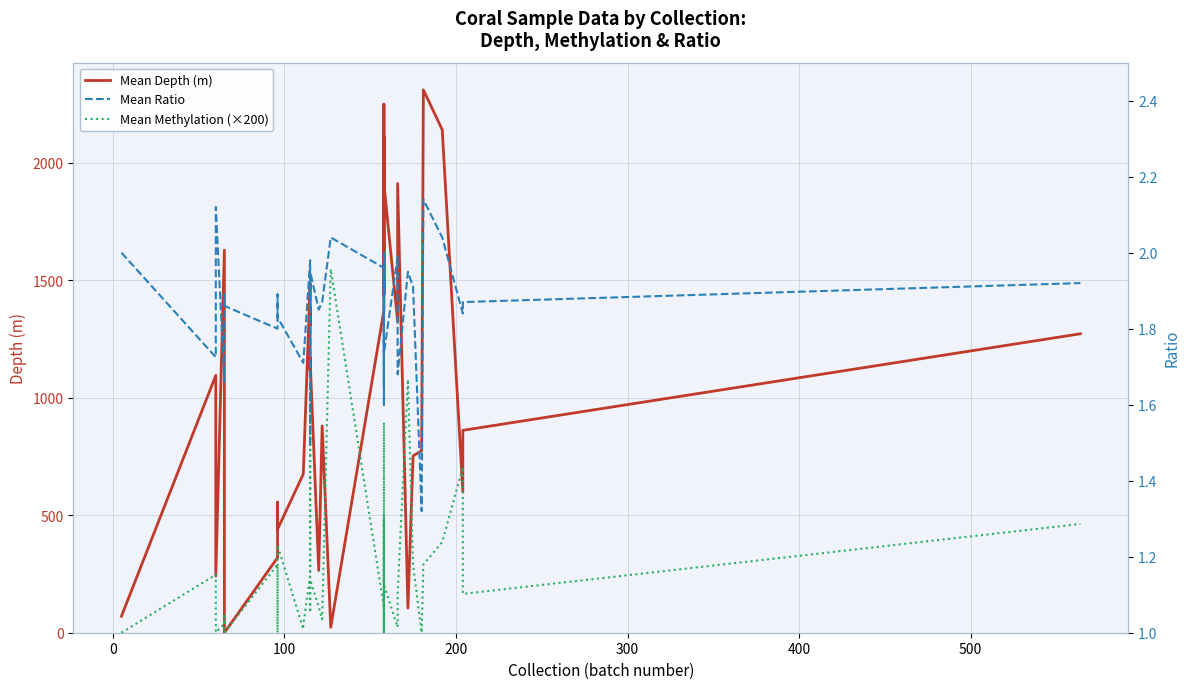

Is this an area chart (filled region under the line)?

No